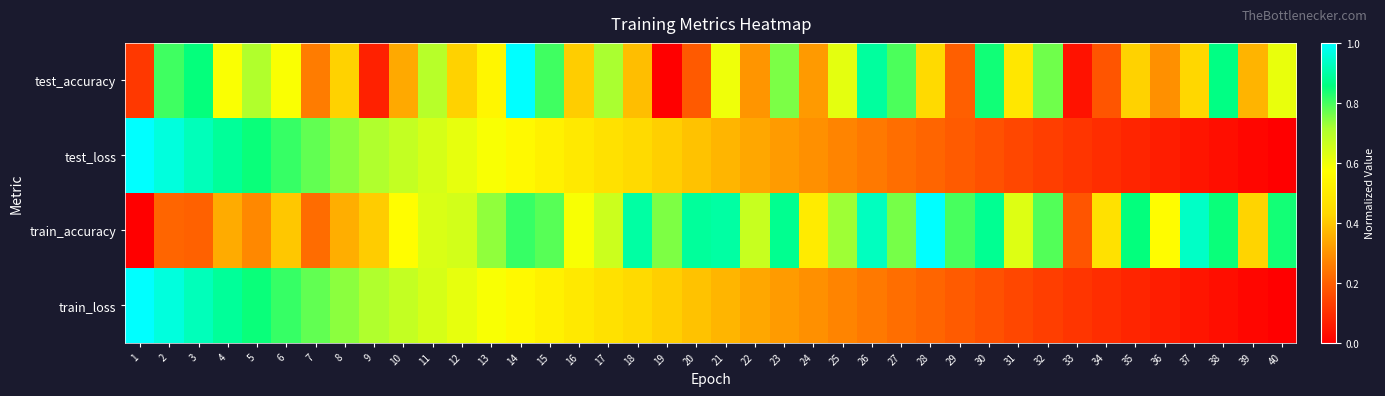

Reading left to right, transcribe all the data shown in this chart.

test_accuracy: 1=0.1	2=0.8	3=0.9	4=0.6	5=0.7	6=0.6	7=0.3	8=0.4	9=0.1	10=0.3	11=0.7	12=0.4	13=0.5	14=1.0	15=0.8	16=0.4	17=0.7	18=0.4	19=0.0	20=0.2	21=0.6	22=0.3	23=0.8	24=0.3	25=0.6	26=0.9	27=0.8	28=0.4	29=0.2	30=0.8	31=0.5	32=0.8	33=0.0	34=0.2	35=0.4	36=0.3	37=0.4	38=0.9	39=0.4	40=0.6
test_loss: 1=1.0	2=1.0	3=0.9	4=0.9	5=0.8	6=0.8	7=0.8	8=0.7	9=0.7	10=0.7	11=0.6	12=0.6	13=0.6	14=0.6	15=0.5	16=0.5	17=0.5	18=0.4	19=0.4	20=0.4	21=0.4	22=0.3	23=0.3	24=0.3	25=0.3	26=0.2	27=0.2	28=0.2	29=0.2	30=0.2	31=0.1	32=0.1	33=0.1	34=0.1	35=0.1	36=0.1	37=0.0	38=0.0	39=0.0	40=0.0
train_accuracy: 1=0.0	2=0.2	3=0.2	4=0.3	5=0.3	6=0.4	7=0.2	8=0.4	9=0.4	10=0.6	11=0.6	12=0.6	13=0.7	14=0.8	15=0.8	16=0.6	17=0.7	18=0.9	19=0.8	20=0.9	21=0.9	22=0.7	23=0.9	24=0.5	25=0.7	26=0.9	27=0.8	28=1.0	29=0.8	30=0.9	31=0.6	32=0.8	33=0.2	34=0.5	35=0.9	36=0.6	37=0.9	38=0.8	39=0.4	40=0.8
train_loss: 1=1.0	2=1.0	3=0.9	4=0.9	5=0.8	6=0.8	7=0.8	8=0.7	9=0.7	10=0.7	11=0.6	12=0.6	13=0.6	14=0.6	15=0.5	16=0.5	17=0.5	18=0.4	19=0.4	20=0.4	21=0.4	22=0.3	23=0.3	24=0.3	25=0.3	26=0.2	27=0.2	28=0.2	29=0.2	30=0.2	31=0.1	32=0.1	33=0.1	34=0.1	35=0.1	36=0.1	37=0.0	38=0.0	39=0.0	40=0.0